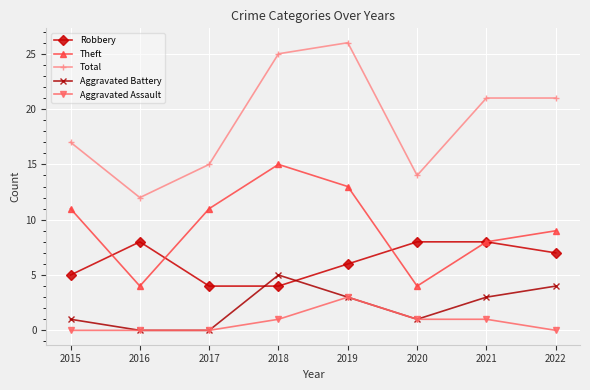

What is the value of the Total point at the 5th from the left?

26